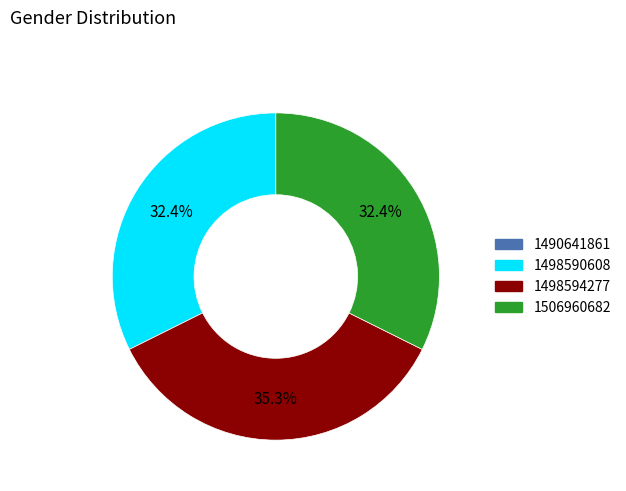

Which category has the biggest portion of the pie?

1498594277